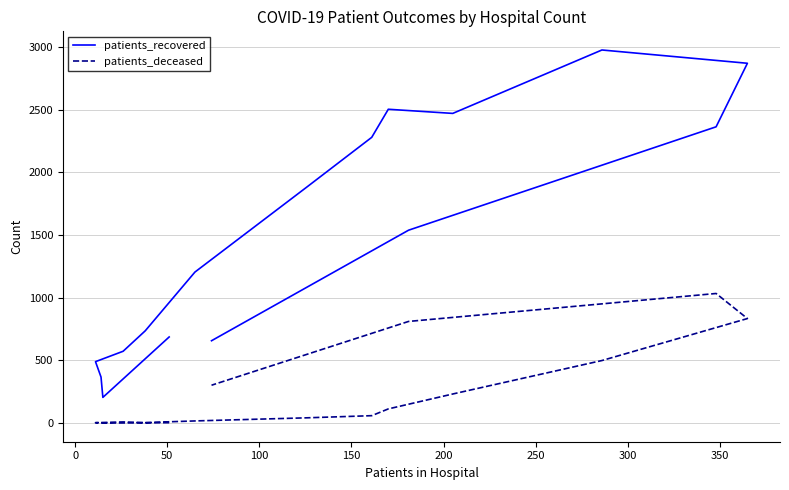

How many categories are shown in the chart?

16